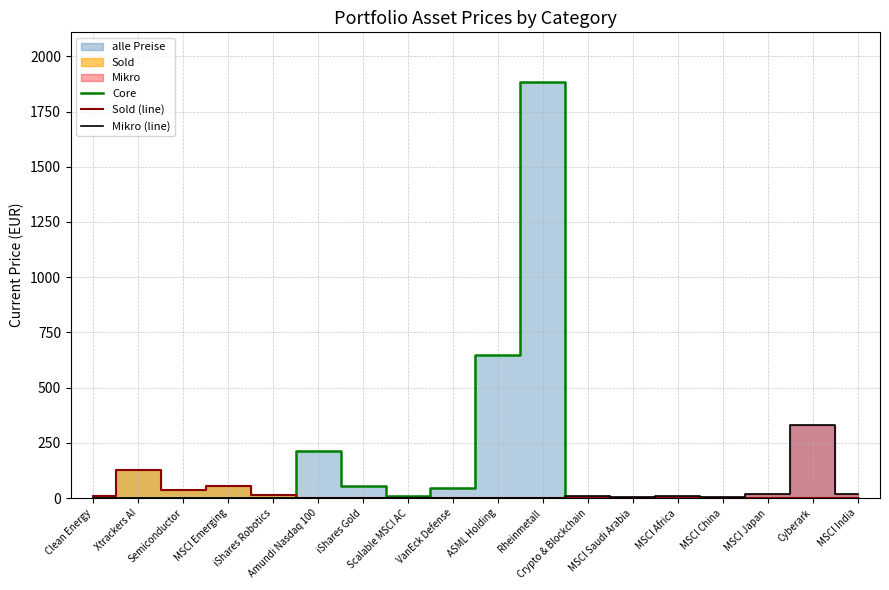

At how many categories does at least one series exceed 1828?

1